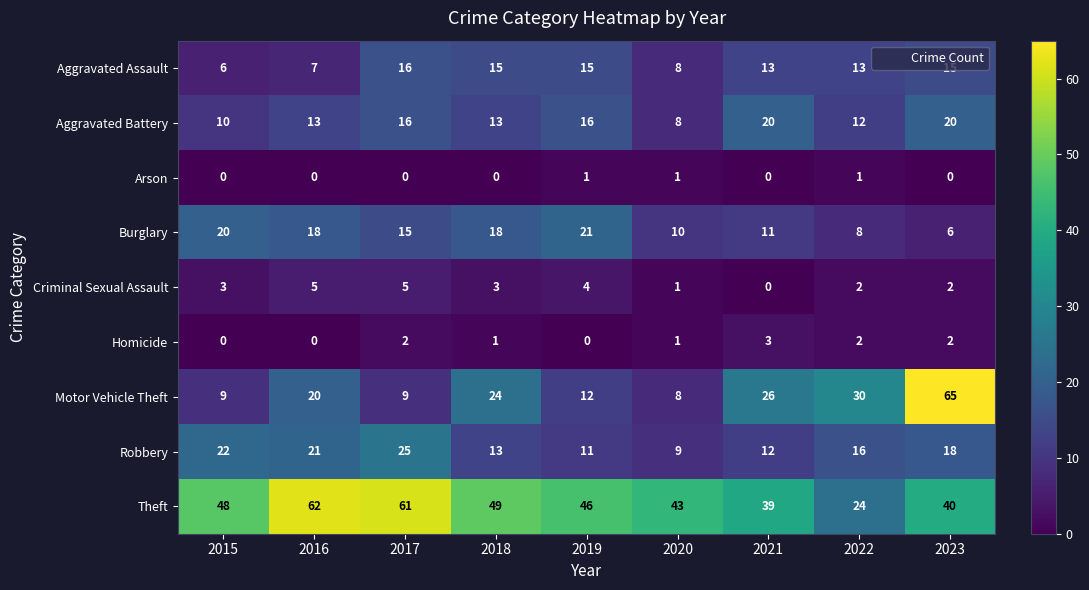

What is the difference between the second highest and second lowest values in the Criminal Sexual Assault series?

4